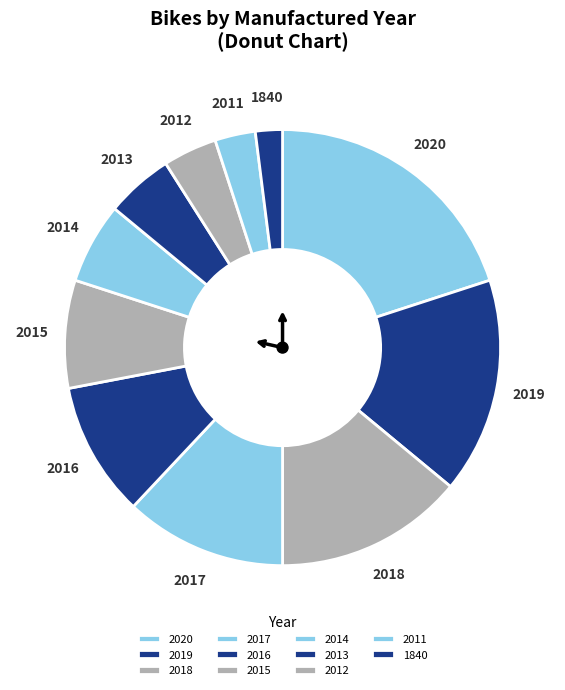

Which slice is the largest?

2020